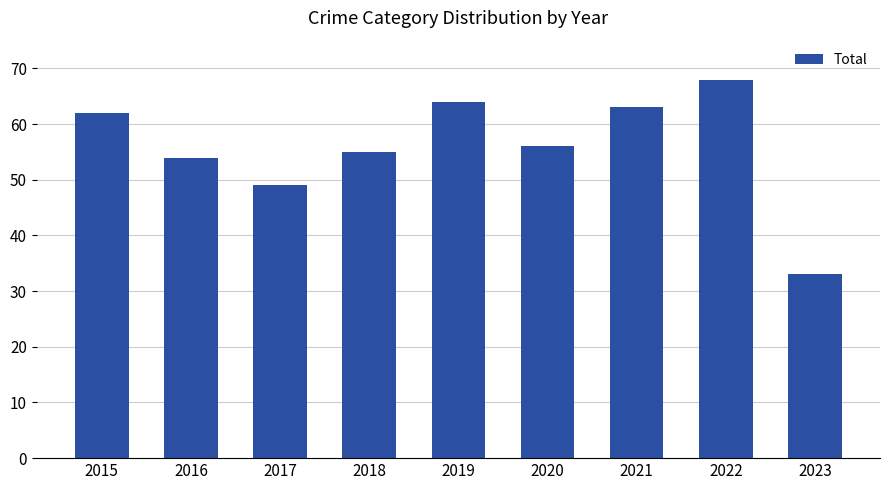

Reading left to right, extract all data points from this chart.

2015=62	2016=54	2017=49	2018=55	2019=64	2020=56	2021=63	2022=68	2023=33